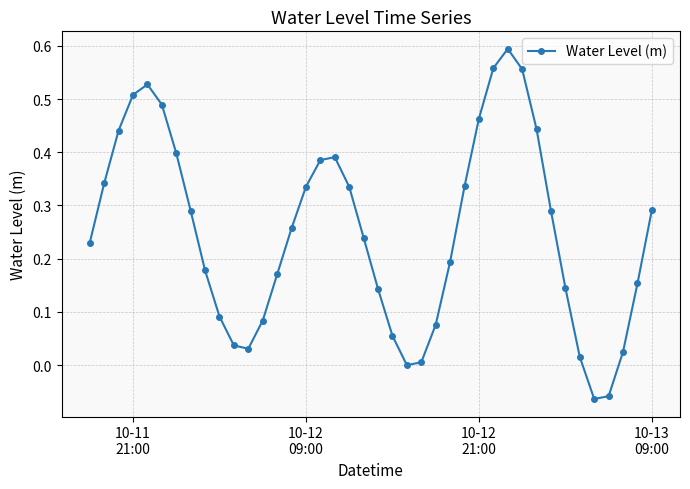

What is the difference between the maximum and minimum values?

0.7